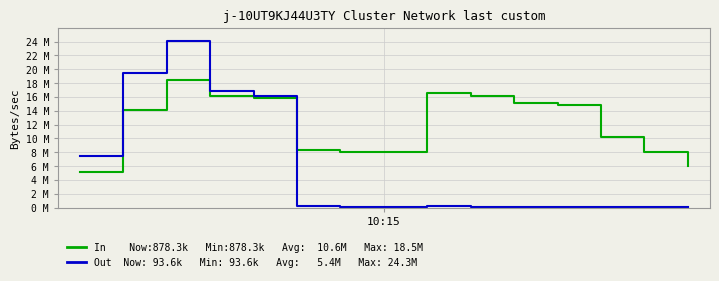

Does the chart display data point markers on the line(s)?

No